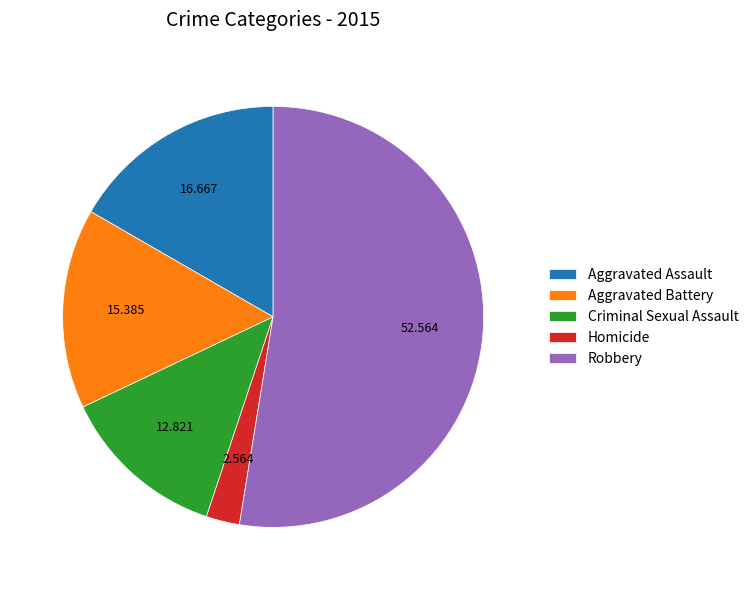

How many slices are in this pie chart?

5